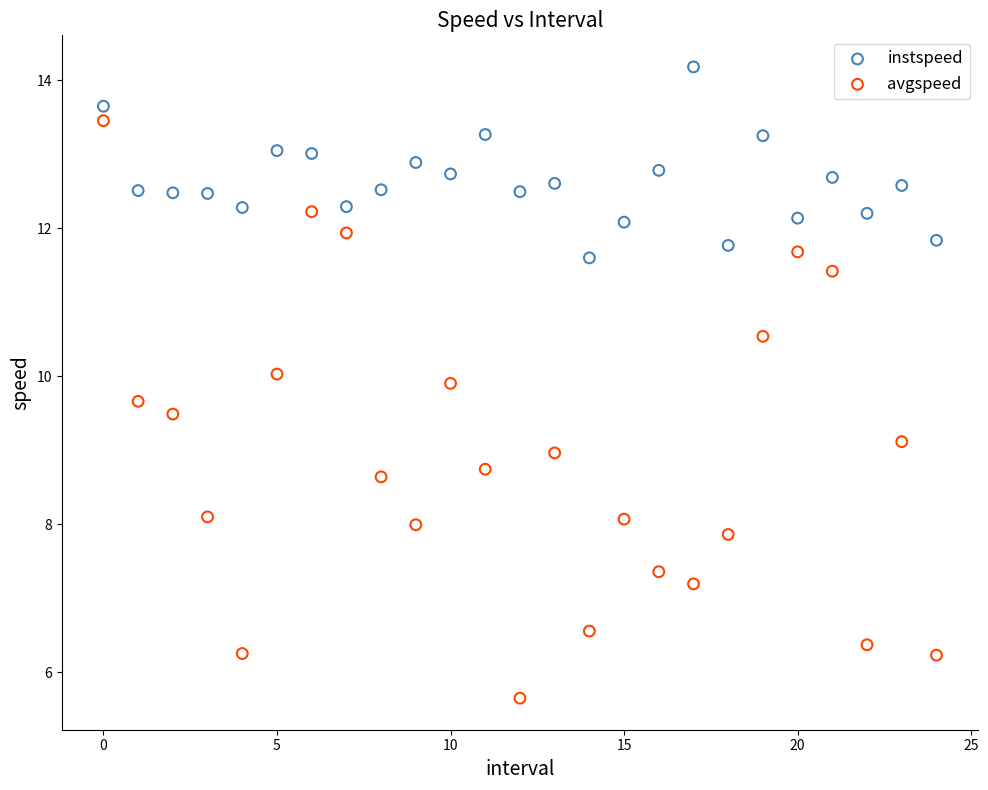

Which series has the widest spread of Y values?

avgspeed